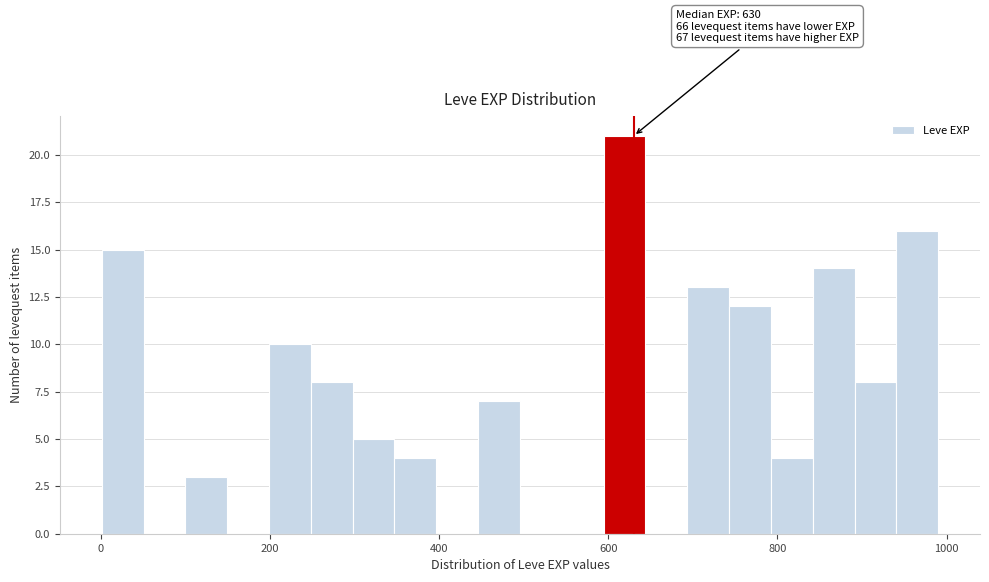

Around what value on the x-axis is the tallest bar? Give the approximate position of its centre, as read against the axis.

620